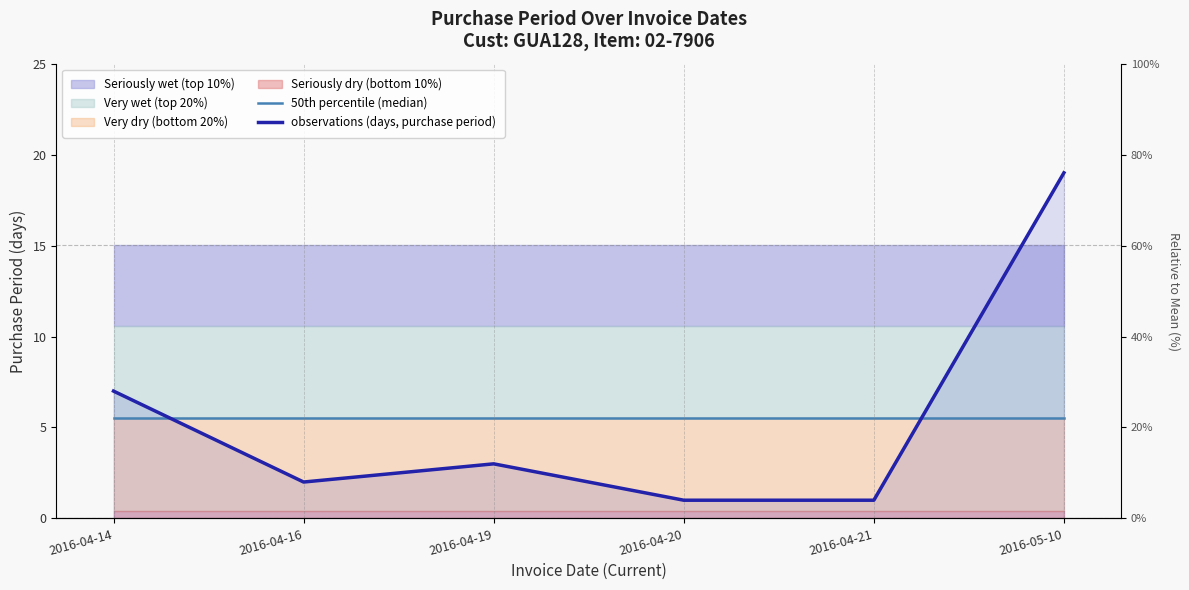

Reading right to left, what are all the values shown in this chart?

50th percentile (median): 5.5	5.5	5.5	5.5	5.5	5.5
observations (days, purchase period): 19.0	1.0	1.0	3.0	2.0	7.0